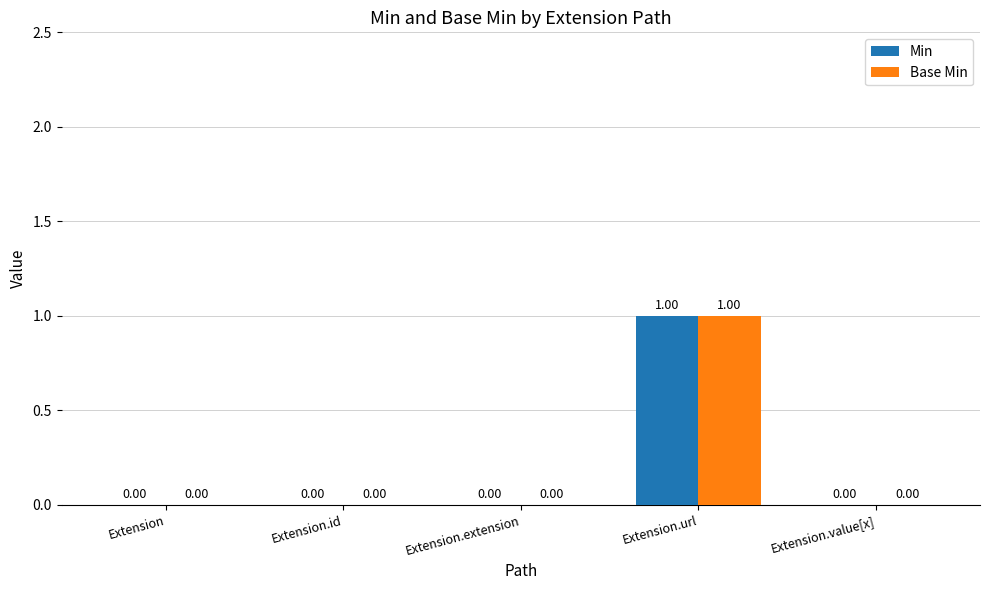

At which category is the sum across all series the highest?

Extension.url